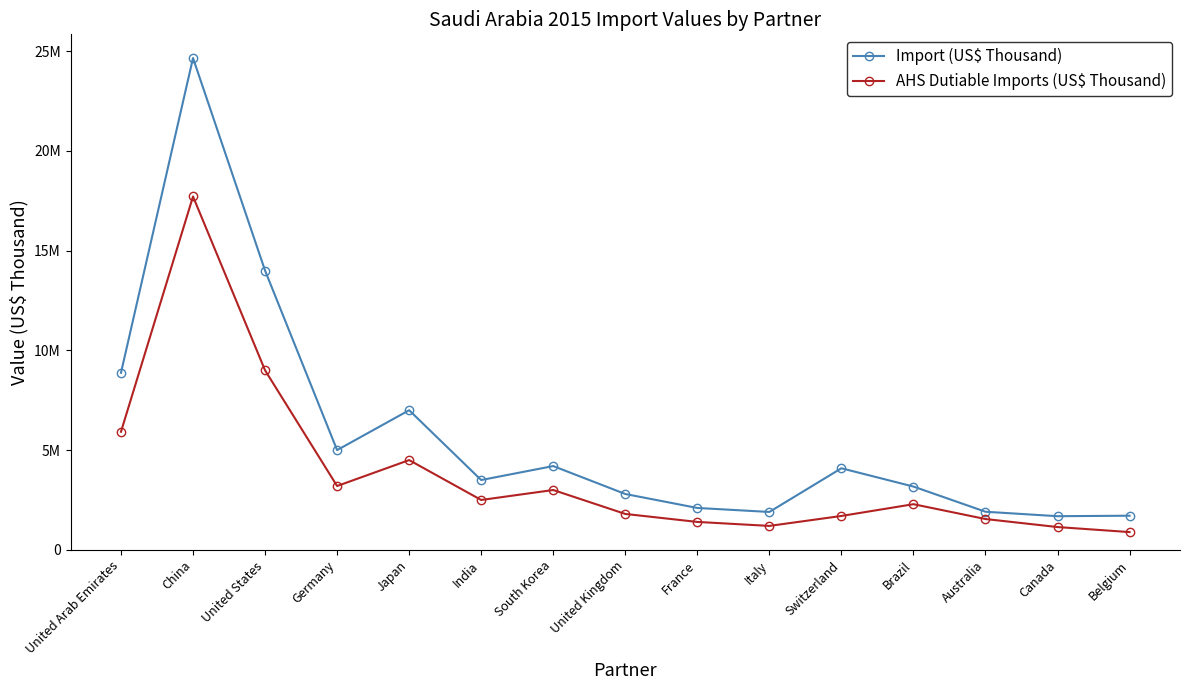

Does the chart have visible grid lines?

No